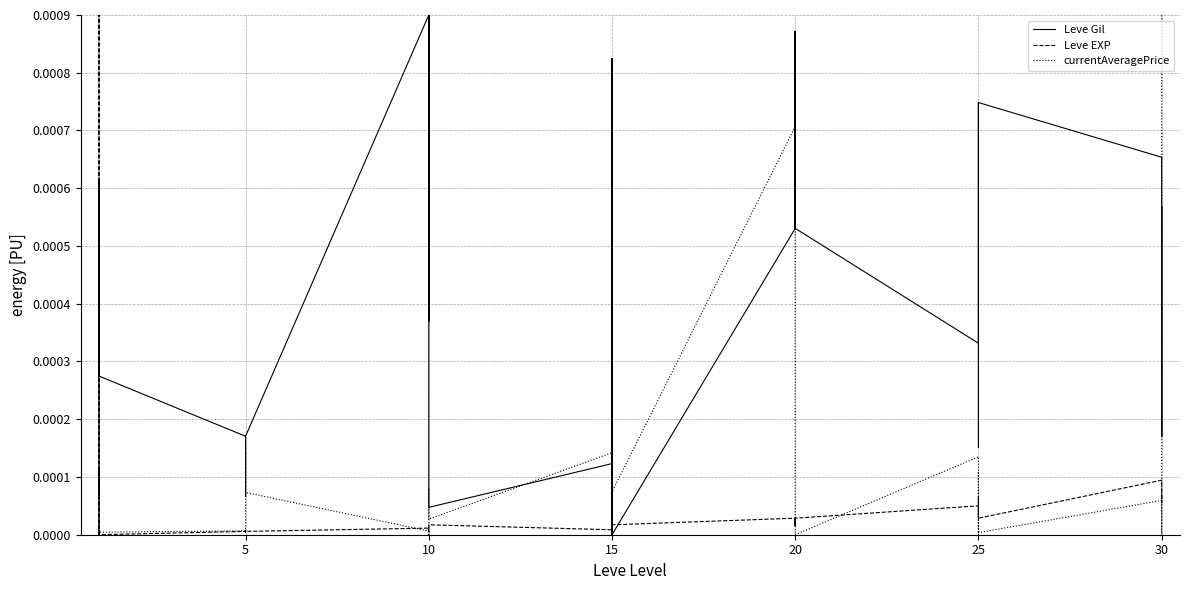

True or false: Leve EXP has more than 1 points higher than both neighbors.

True